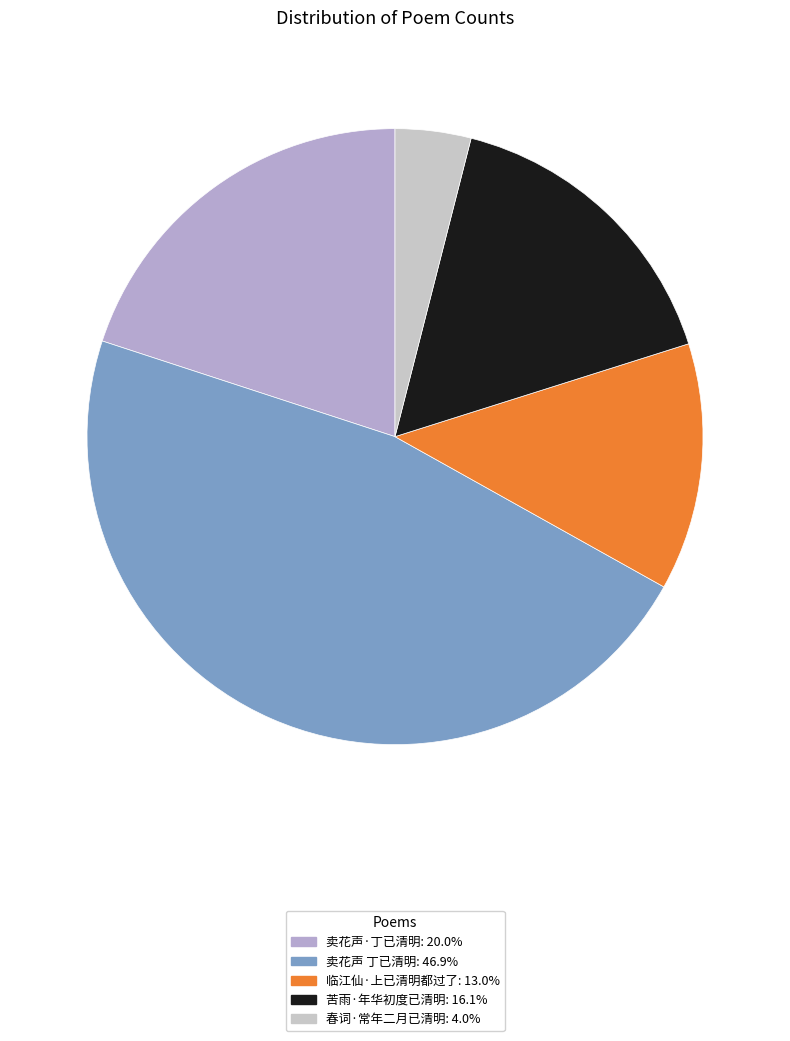

How many slices are in this pie chart?

5